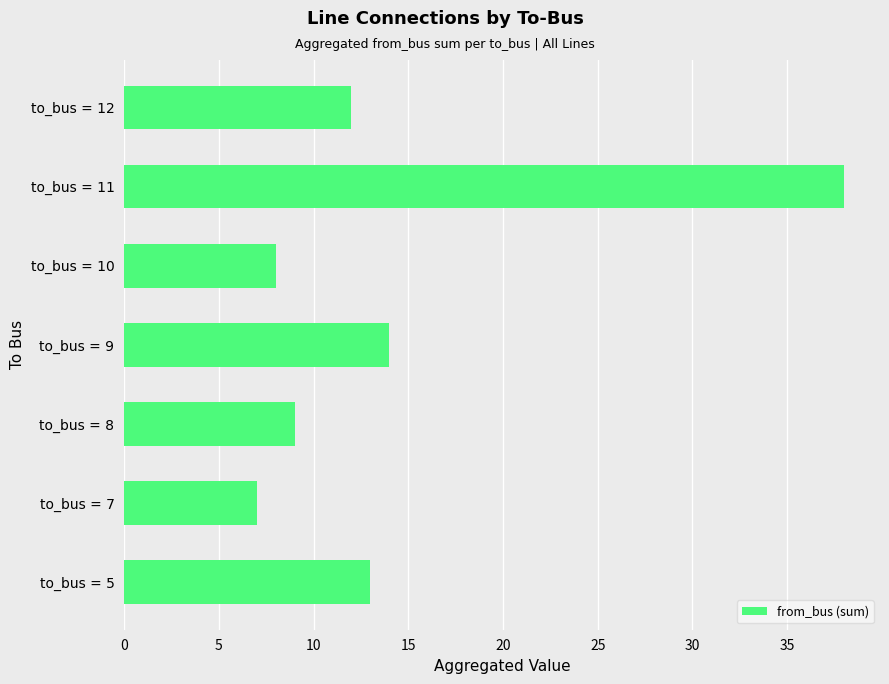

Where is the data nearest to the value 22?

to_bus = 9